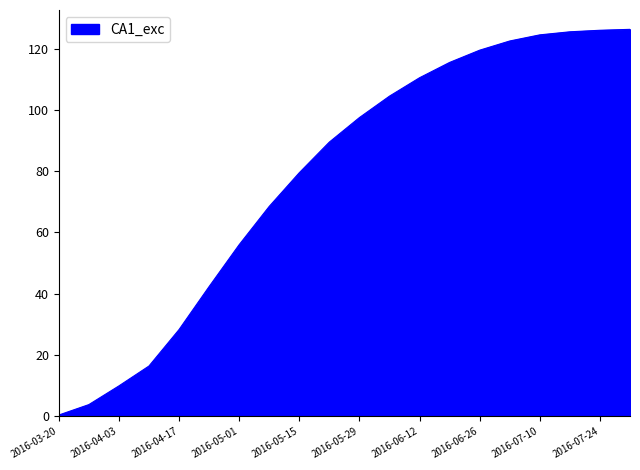

Does the chart display data point markers on the line(s)?

No